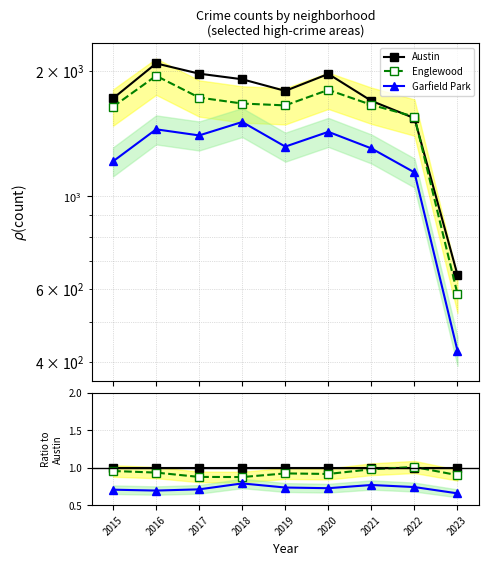

Is it true that Englewood equals 0.3 at 2017?

False